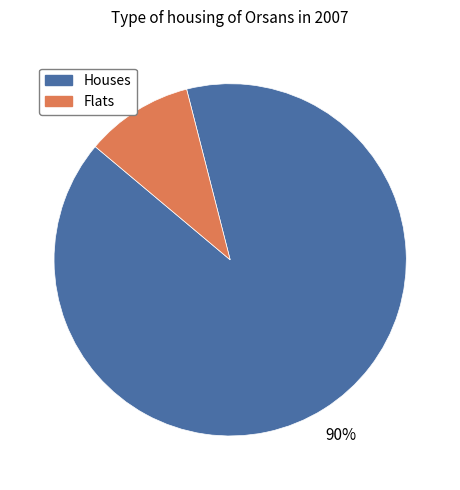

To the nearest percent, what is the combined percentage of Flats and Houses?

100%